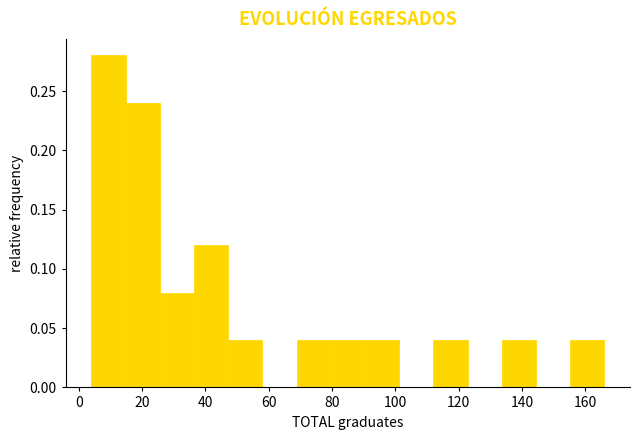

Over which range of the x-axis is the bar tallest?

4.0 to 14.8